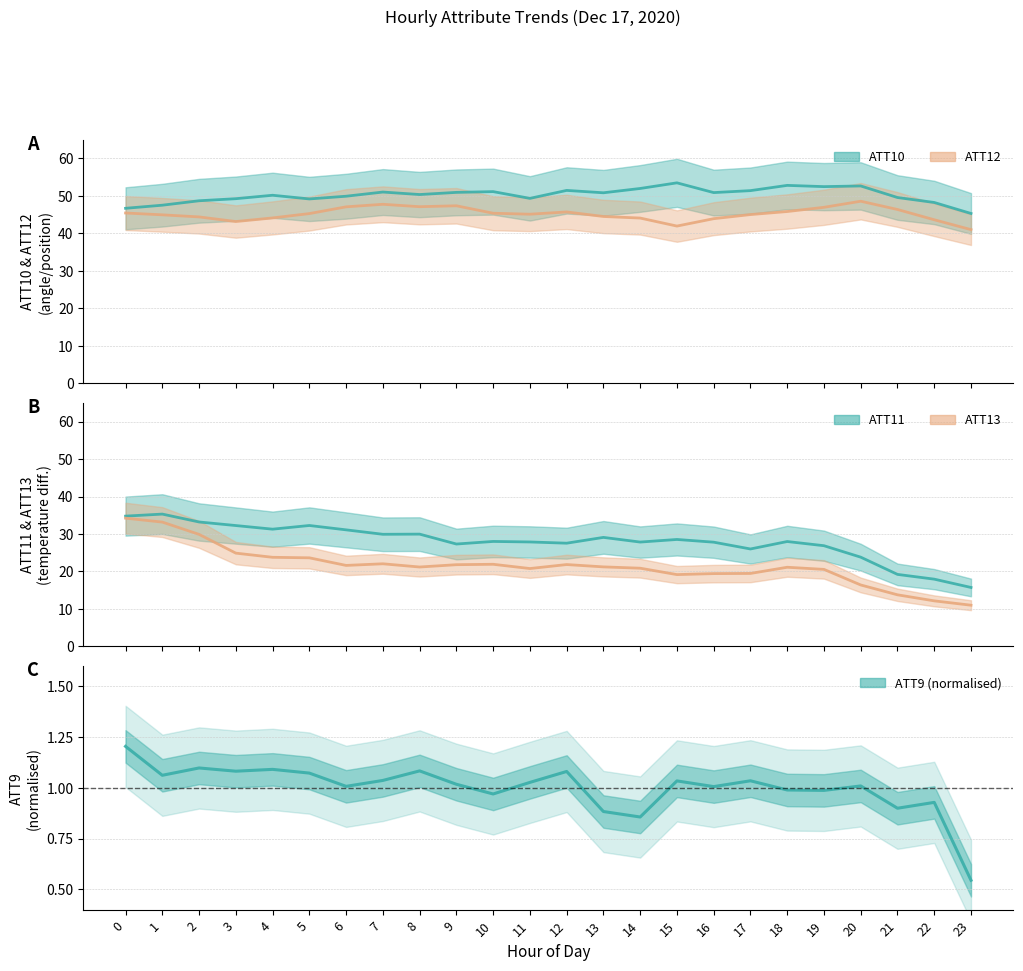

True or false: ATT13 has a value of 12.0 at 17.

False